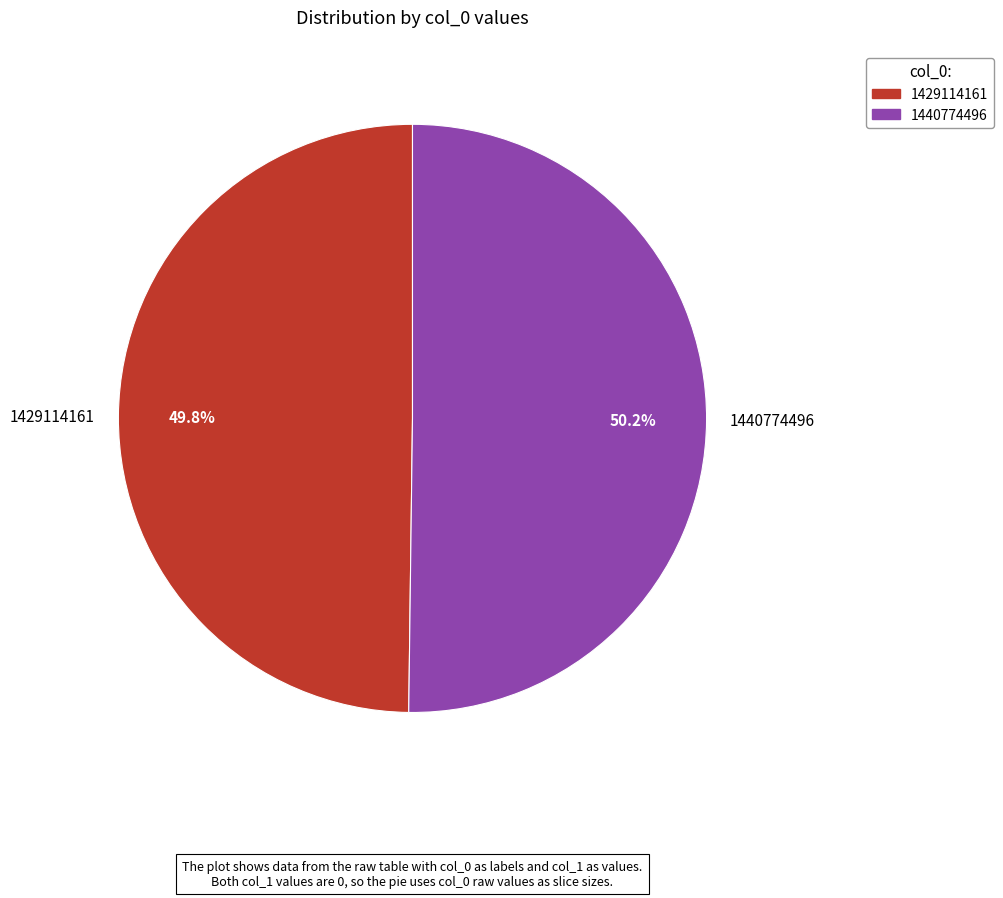

What is the ratio of the value at 1440774496 to the value at 1429114161?

1.0